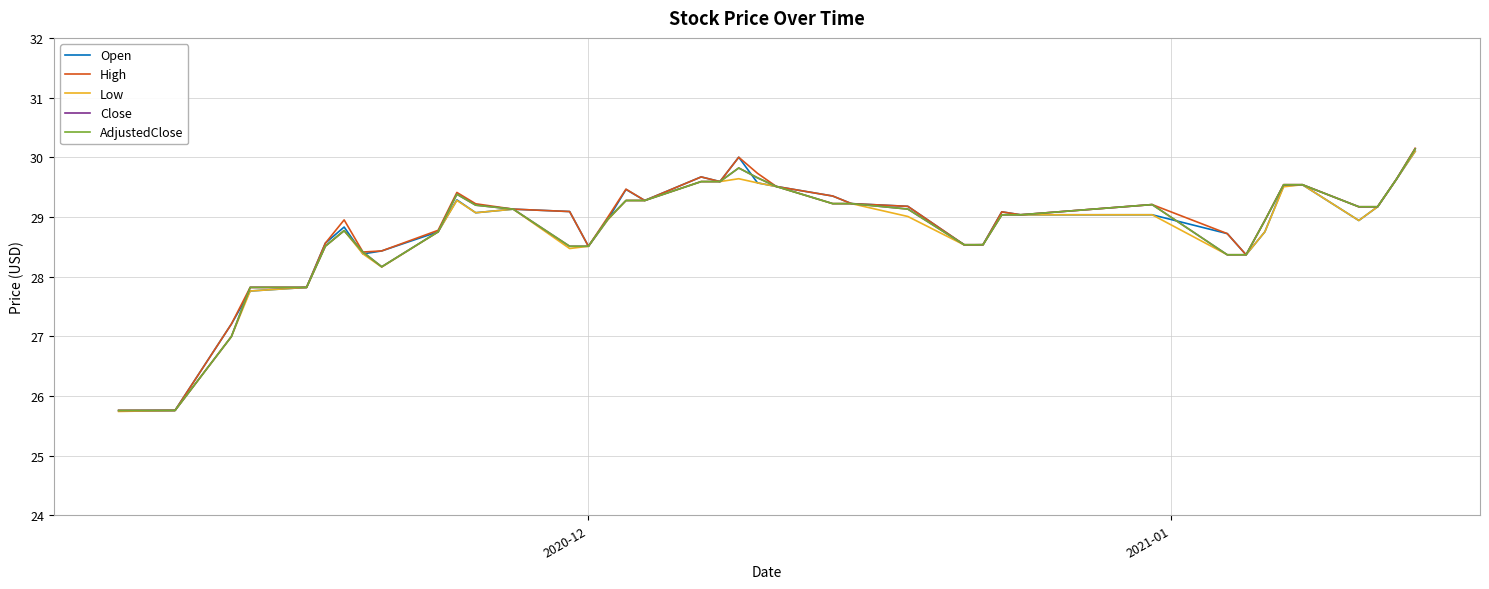

How many lines are shown in the chart?

5